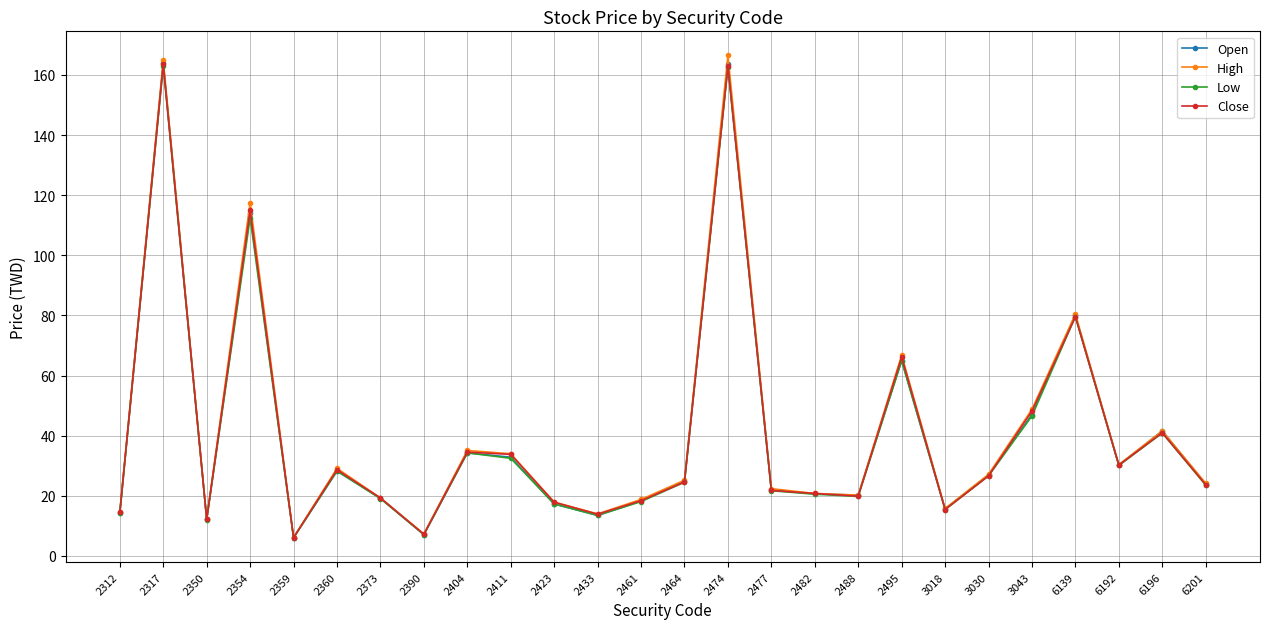

What is the maximum value shown in the chart?

166.5